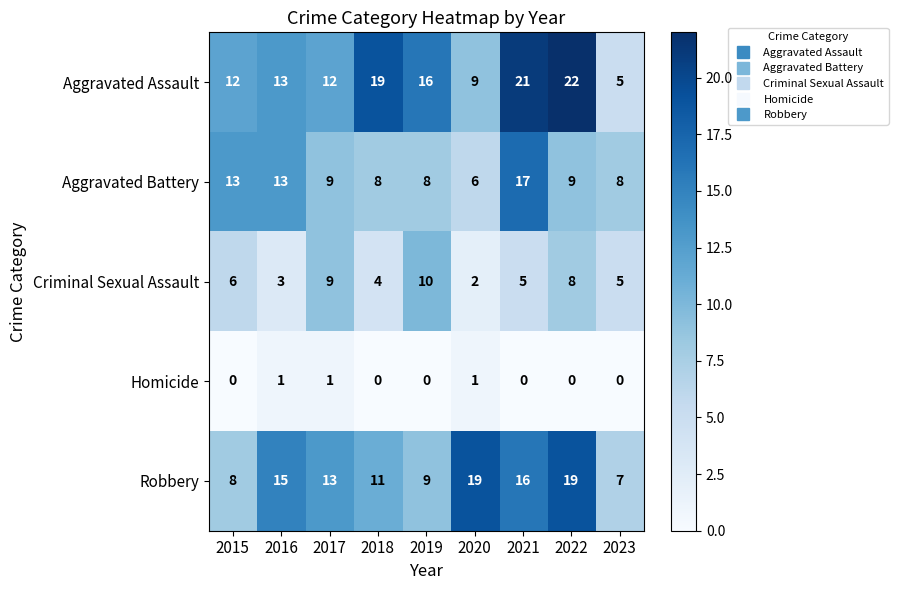

Which label corresponds to the largest value in the chart?

2022